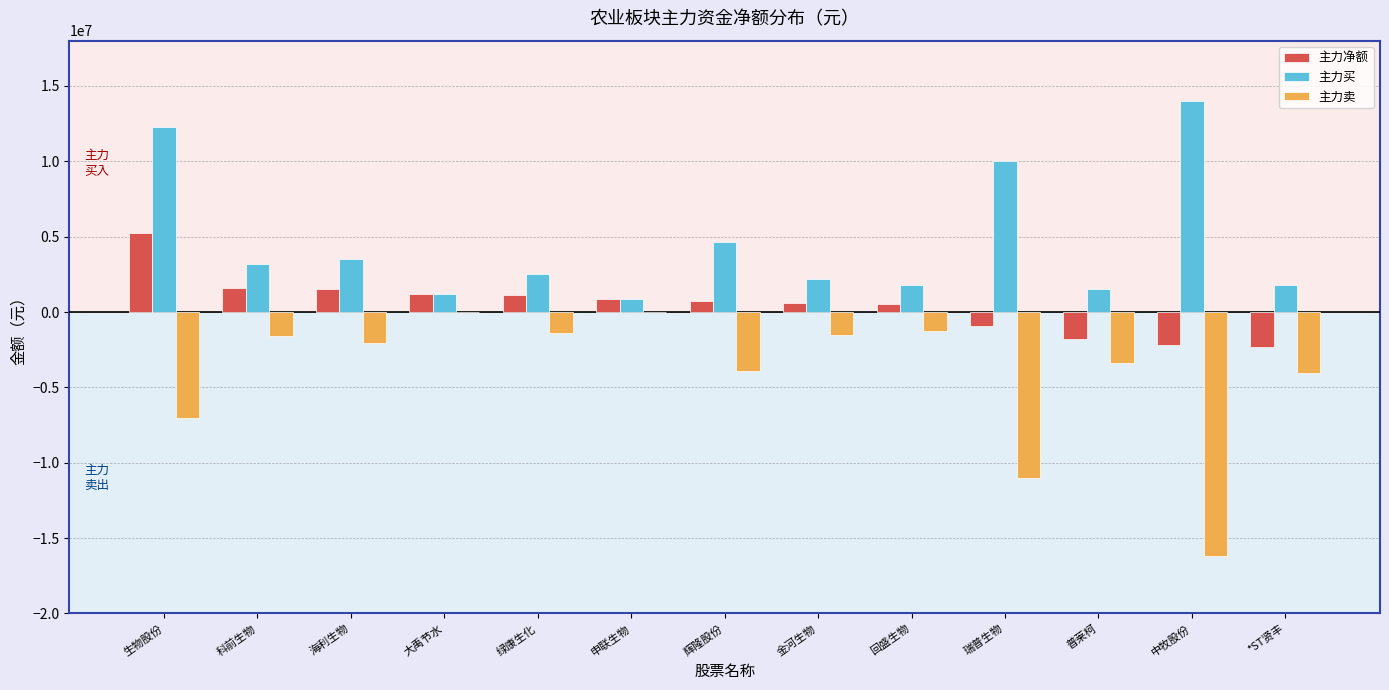

At which label does 主力买 first exceed 2513931?

生物股份